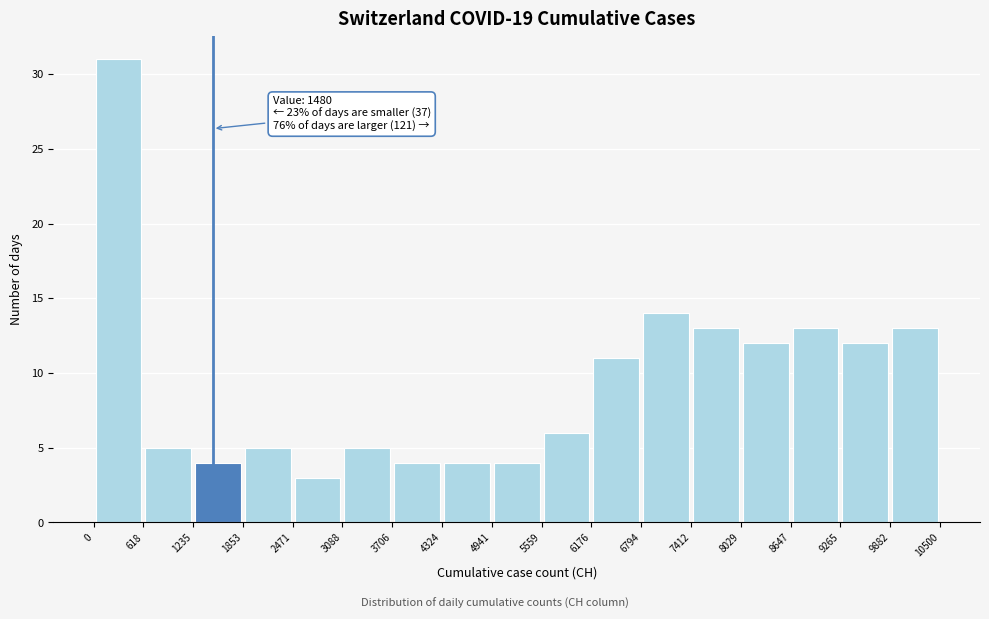

Which range on the x-axis has the tallest bar?

0 to 618